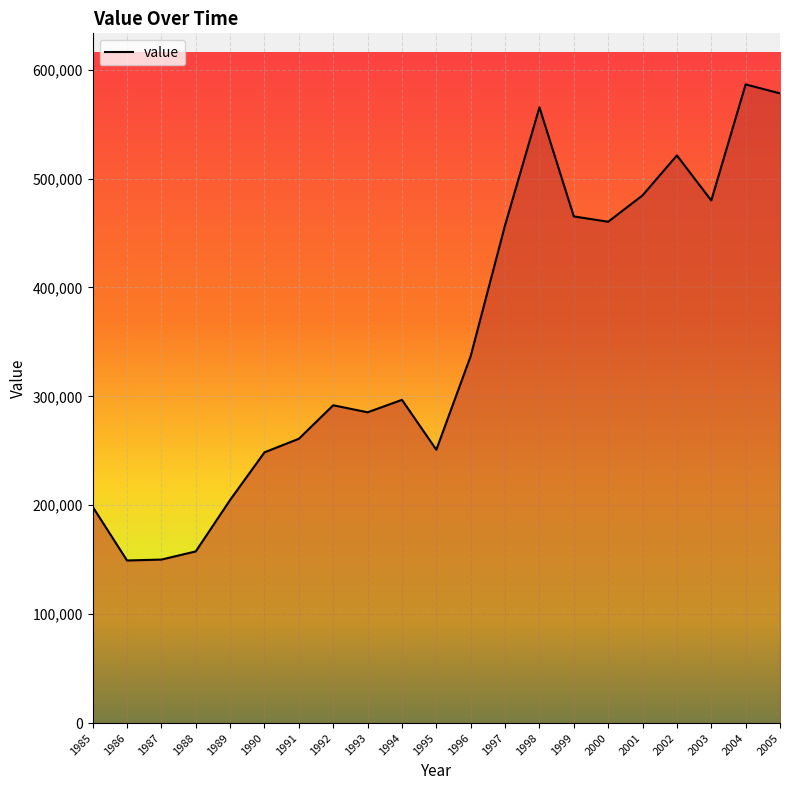

At which label is the value closest to 367830?

1996